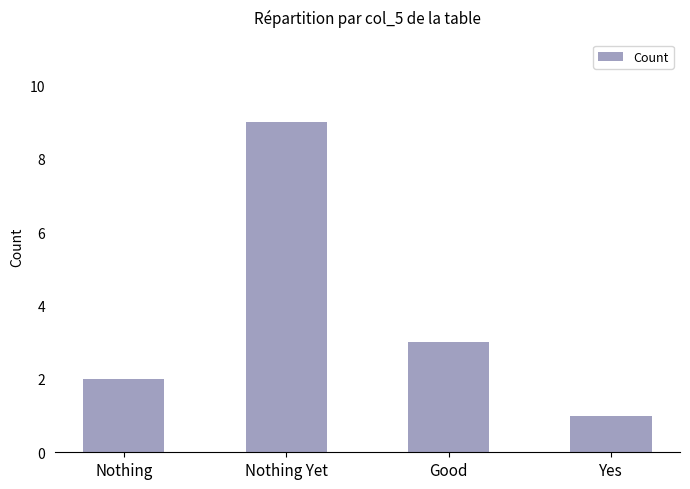

What is the label of the 1st bar from the right?

Yes